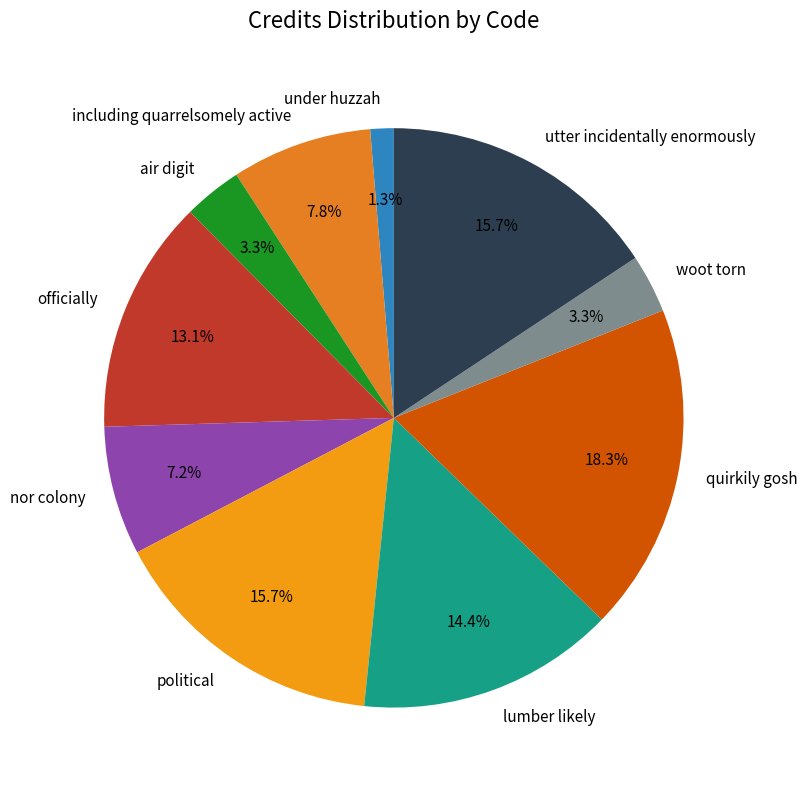

To the nearest percent, what percentage of the pie is officially?

13%